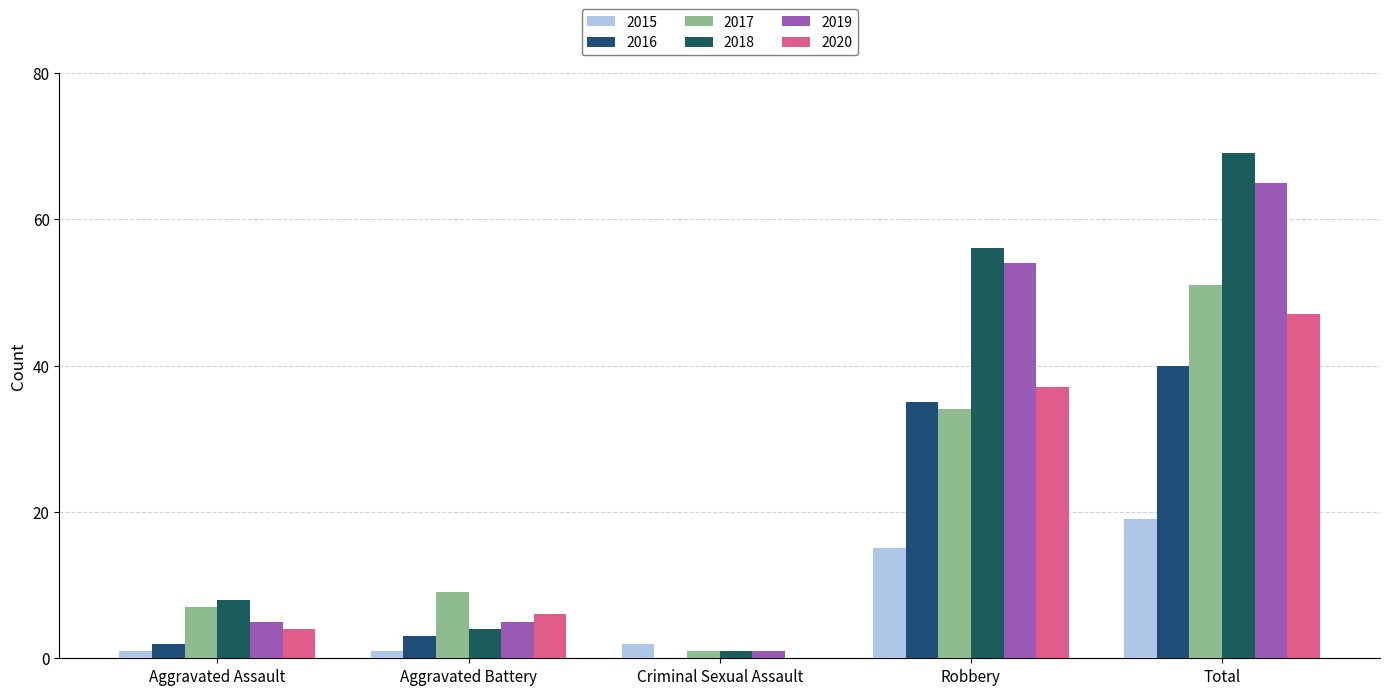

Reading left to right, what are all the values shown in this chart?

2015: Aggravated Assault=1	Aggravated Battery=1	Criminal Sexual Assault=2	Robbery=15	Total=19
2016: Aggravated Assault=2	Aggravated Battery=3	Criminal Sexual Assault=0	Robbery=35	Total=40
2017: Aggravated Assault=7	Aggravated Battery=9	Criminal Sexual Assault=1	Robbery=34	Total=51
2018: Aggravated Assault=8	Aggravated Battery=4	Criminal Sexual Assault=1	Robbery=56	Total=69
2019: Aggravated Assault=5	Aggravated Battery=5	Criminal Sexual Assault=1	Robbery=54	Total=65
2020: Aggravated Assault=4	Aggravated Battery=6	Criminal Sexual Assault=0	Robbery=37	Total=47